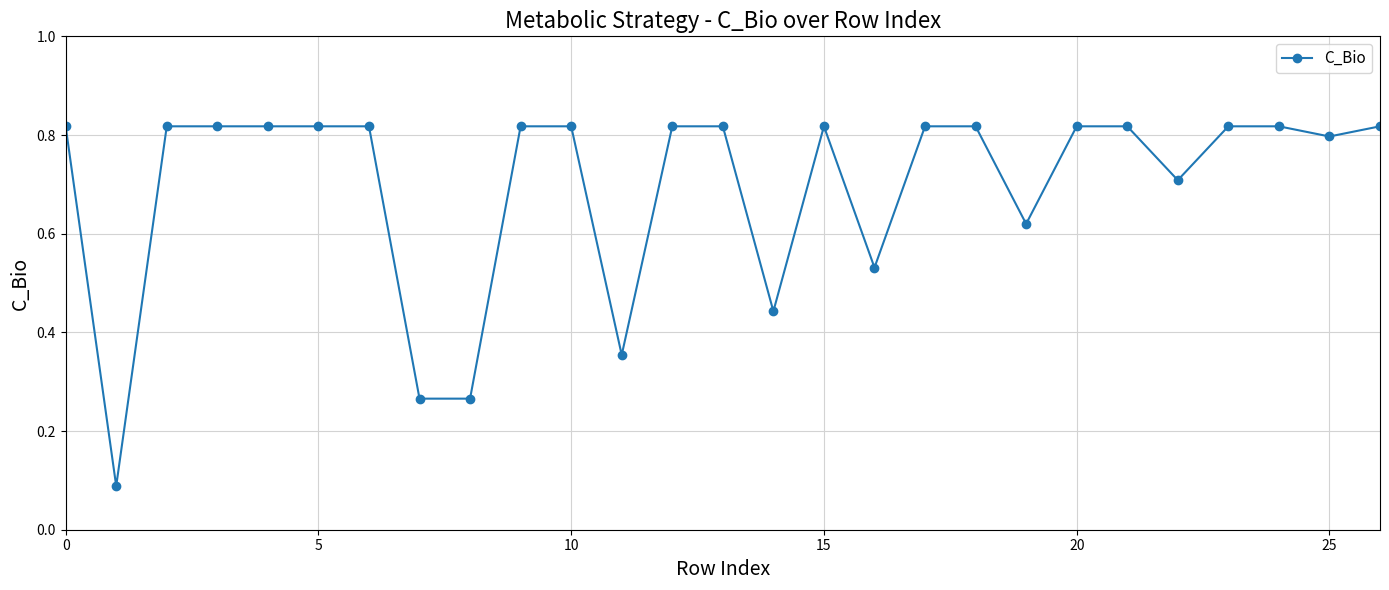

What is the sum of all values?

18.8